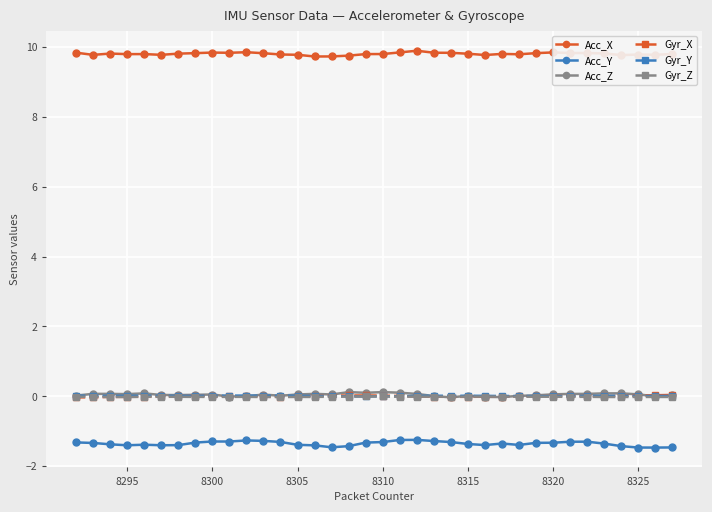

True or false: Gyr_X has more than 0 interior local peaks.

True